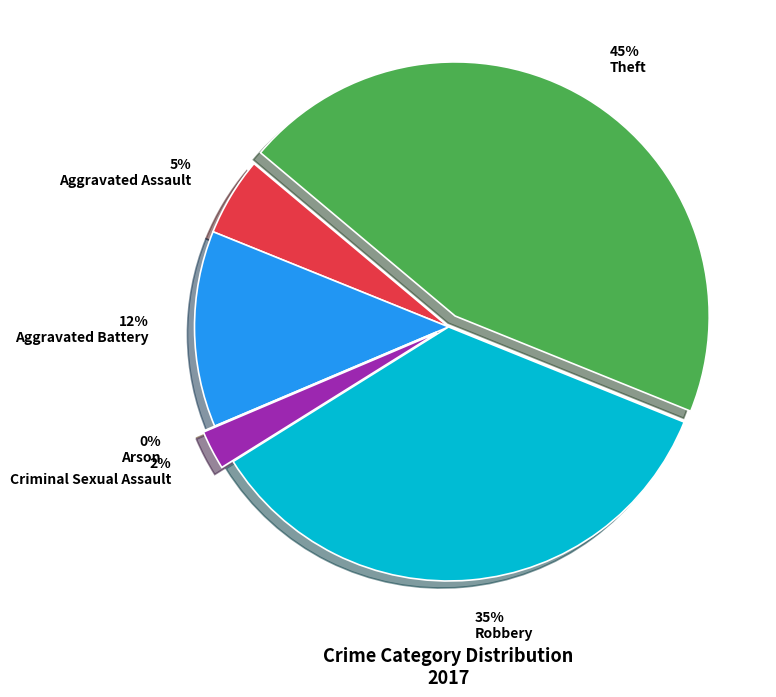

How many slices are in this pie chart?

6